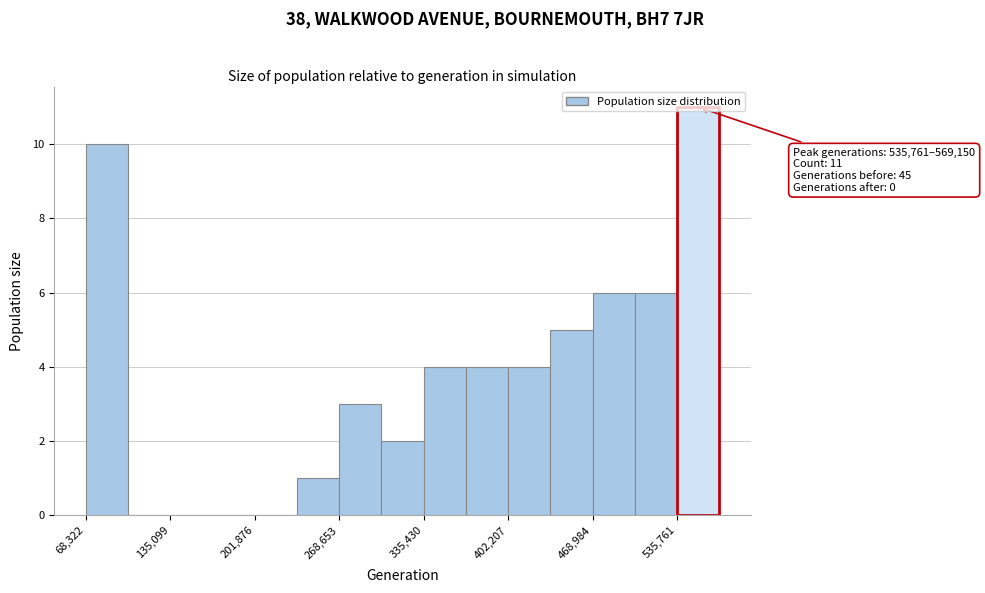

Read against the x-axis, roughly where is the centre of the tallest bar?

550000